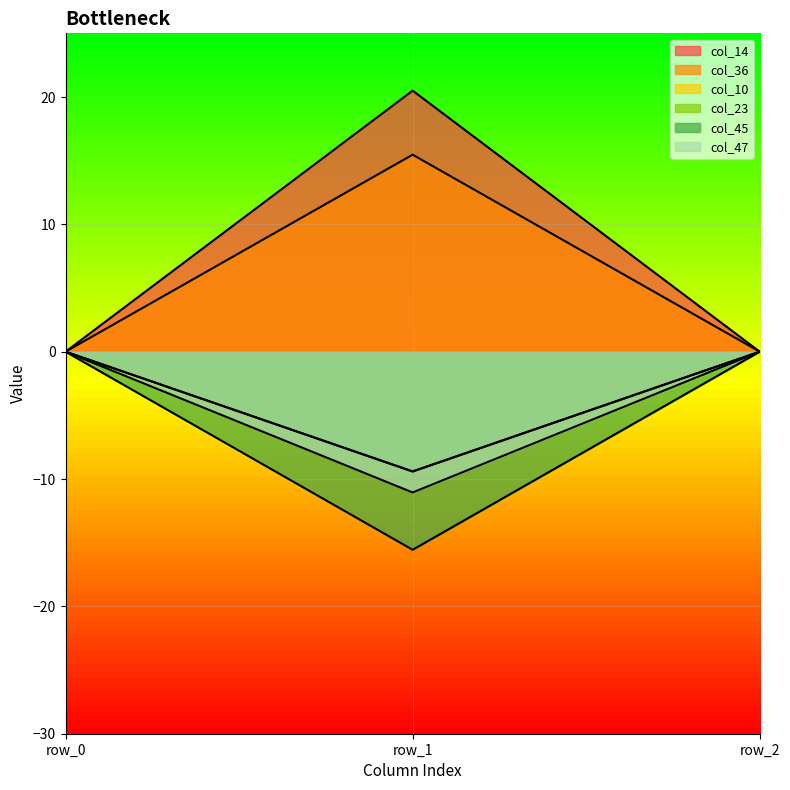

What is the difference between the col_45 values at row_0 and row_1?

15.6